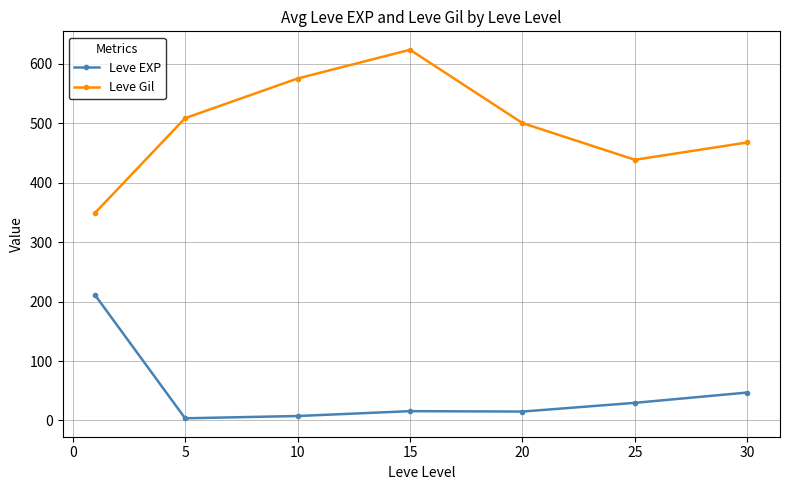

What is the value of the Leve Gil point at the 5th from the left?

500.0